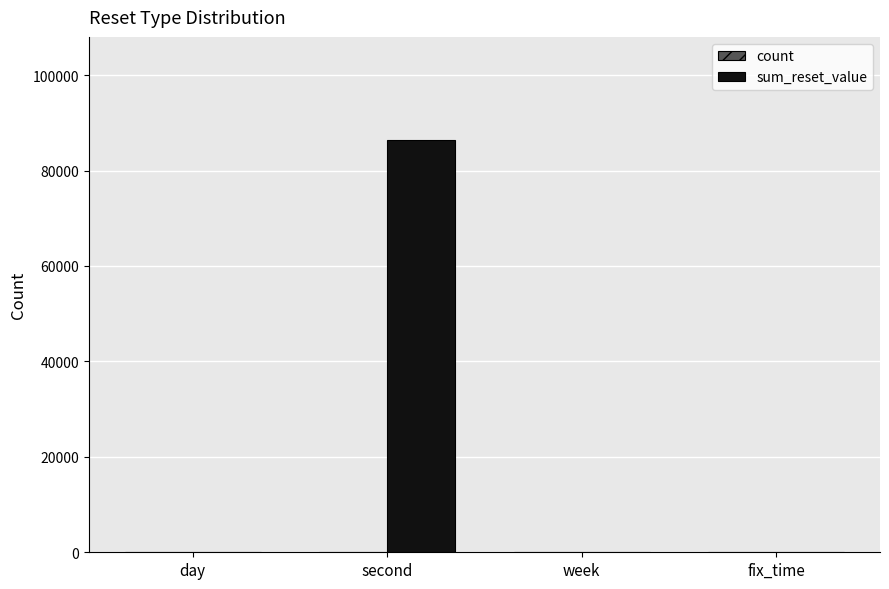

At which label does sum_reset_value reach its peak?

second